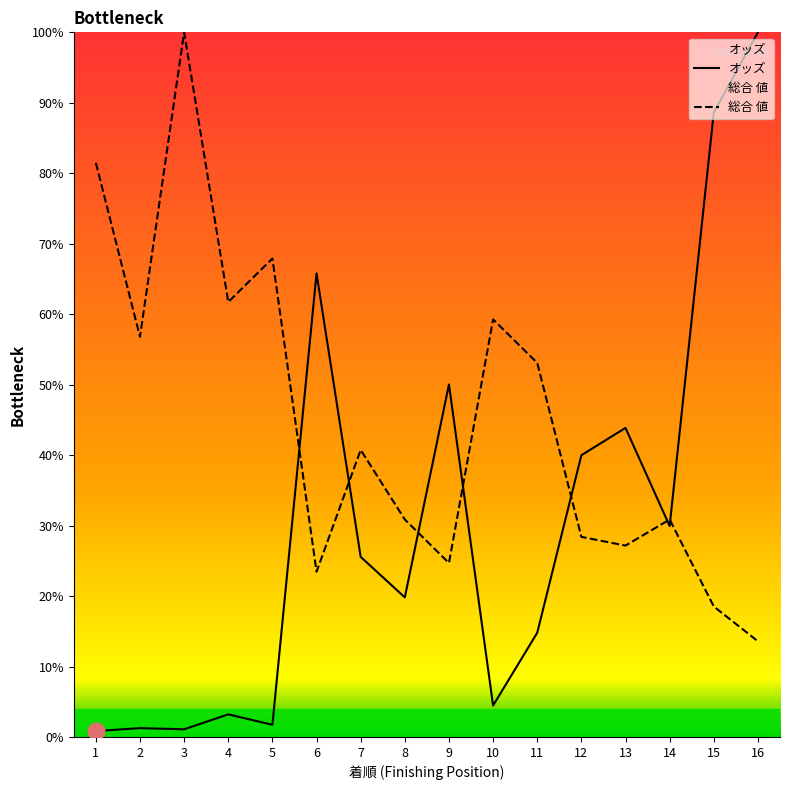

What is the approximate value of 総合 値 at 3?

100.0